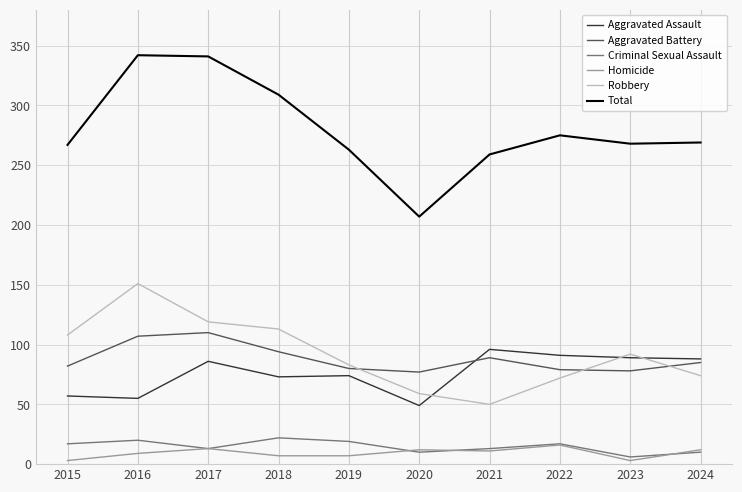

At which category does Aggravated Assault reach its first local peak?

2017